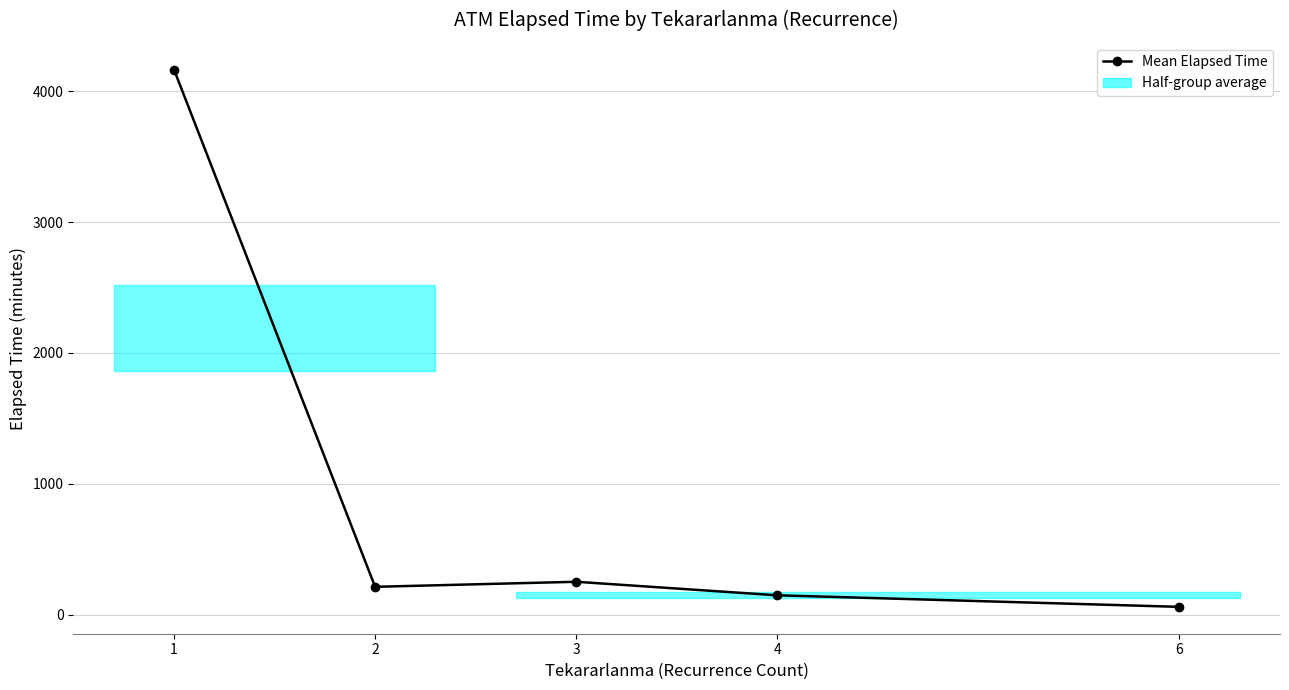

Reading left to right, what are all the values shown in this chart?

1=4163.8	2=213.1	3=251.7	4=148.3	6=60.0